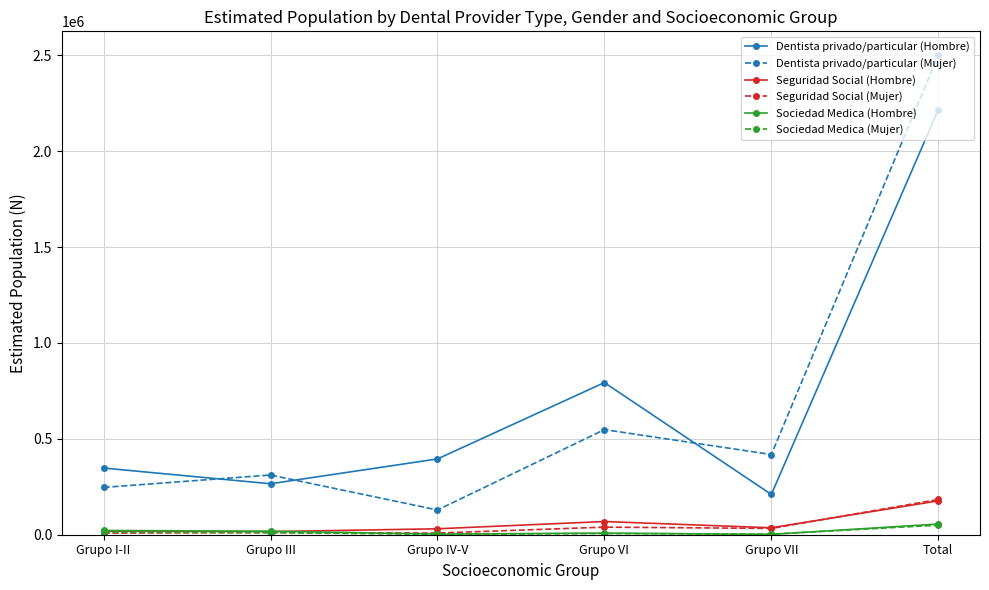

What is the label of the 4th point from the left?

Grupo VI